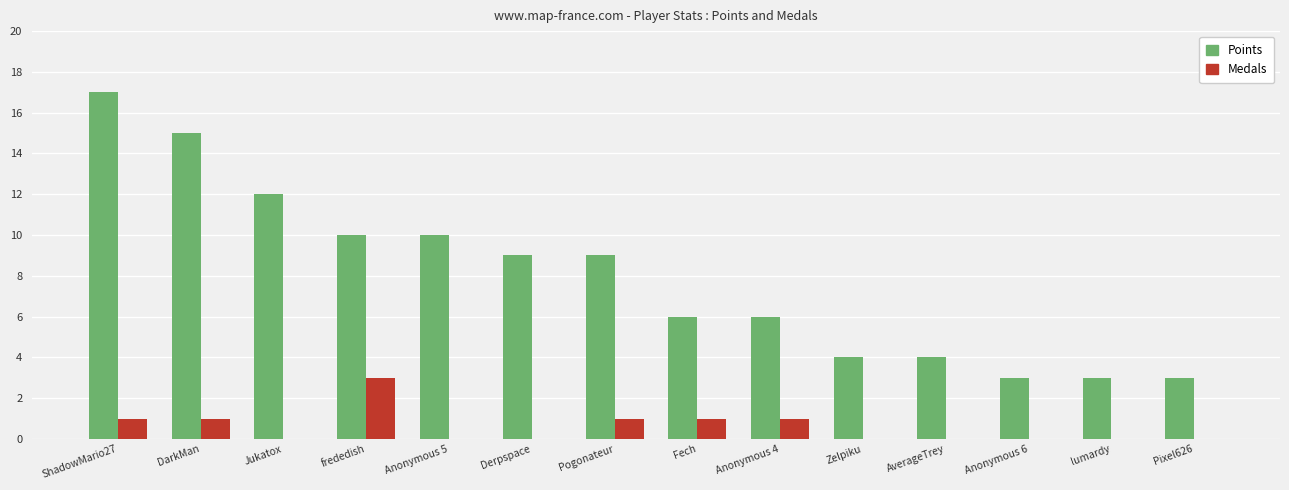

Is it true that Medals equals 3 at frededish?

True